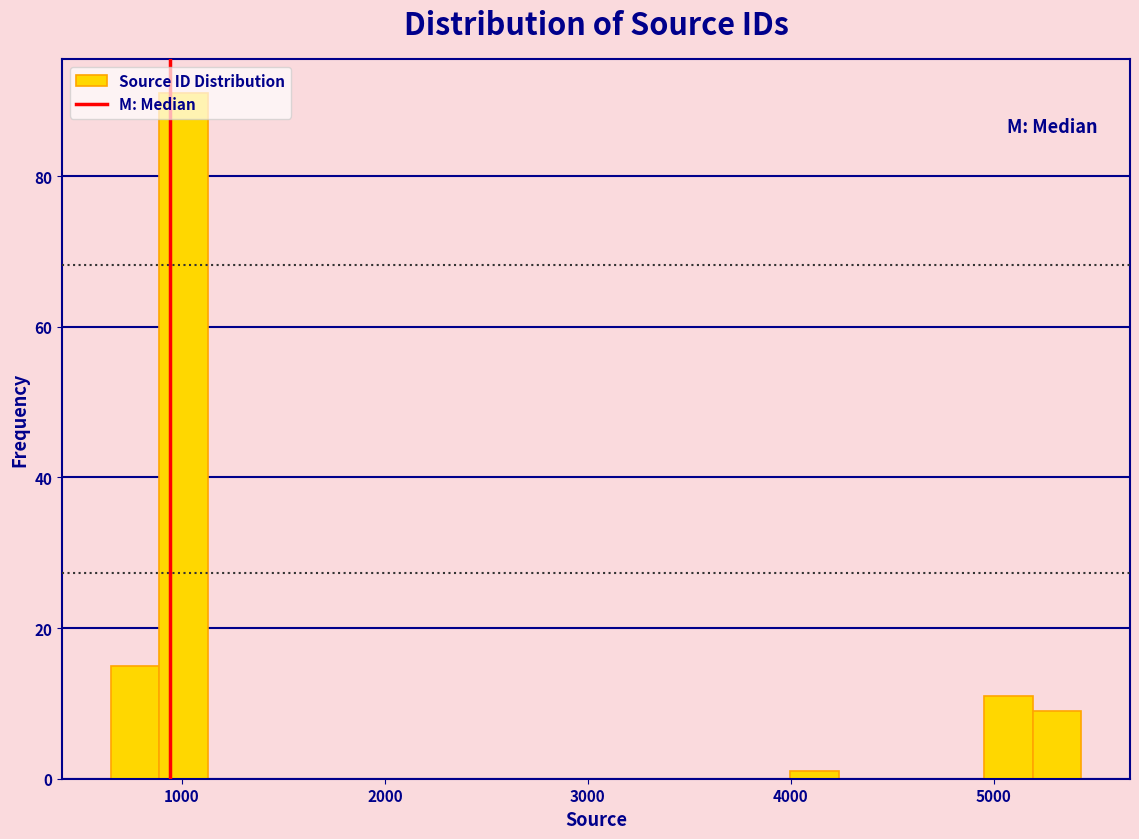

Read against the x-axis, roughly where is the centre of the tallest bar?

1000